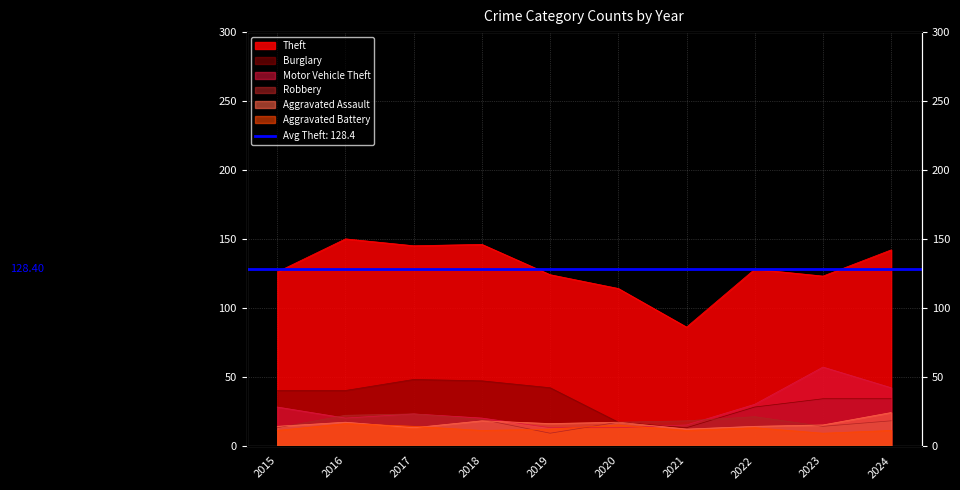

What is the difference between the highest and lowest values at 2015?

115